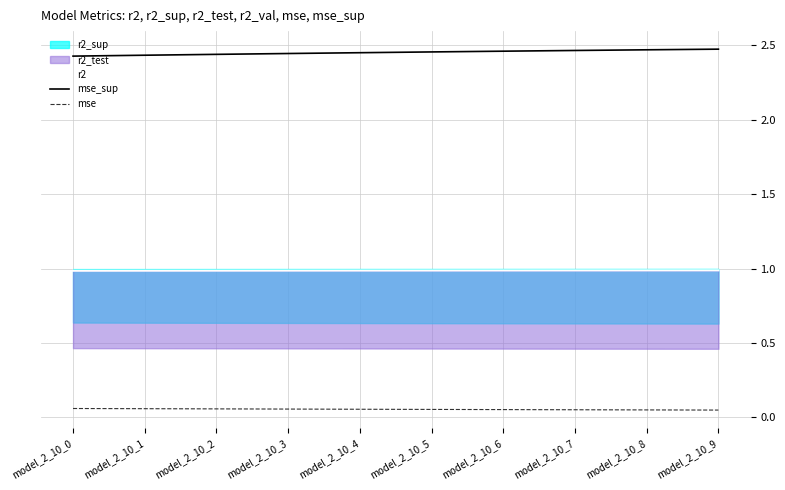

True or false: mse and mse_sup intersect in this chart.

False